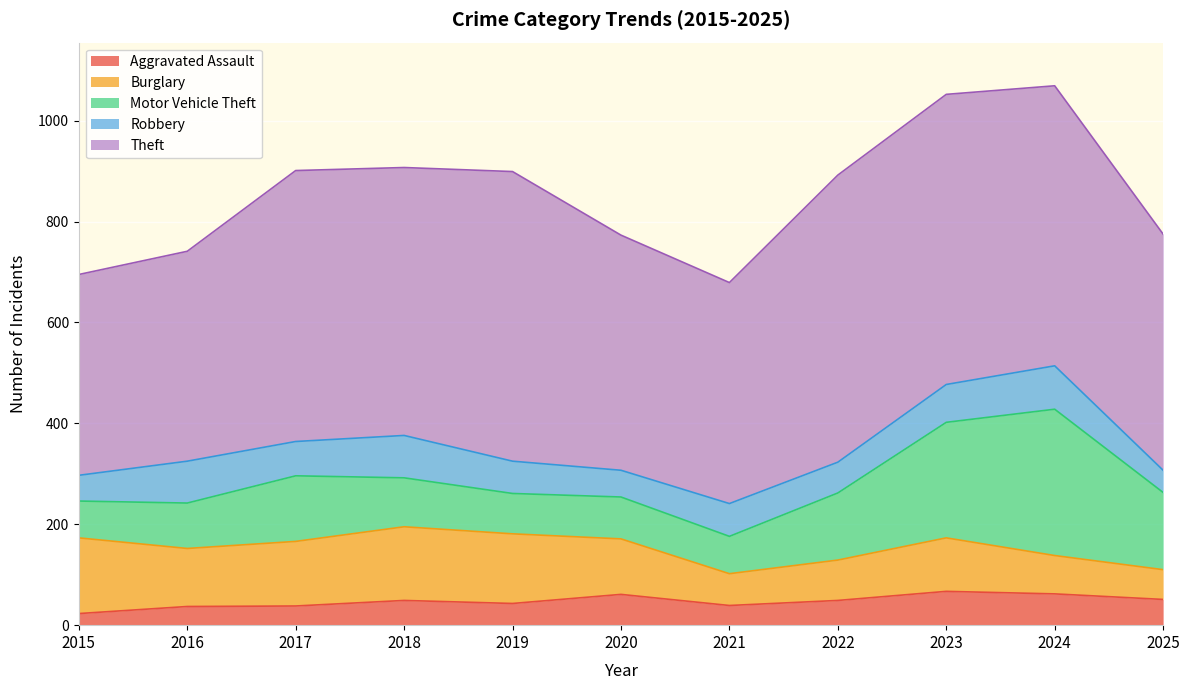

Reading right to left, list all the values displayed in this chart.

Aggravated Assault: 51	62	67	49	39	61	43	49	38	37	23
Burglary: 59	76	106	80	63	110	138	146	128	115	150
Motor Vehicle Theft: 153	290	229	133	74	83	80	97	130	90	73
Robbery: 44	86	75	61	65	53	64	84	68	83	51
Theft: 468	555	575	569	438	466	574	531	537	416	398